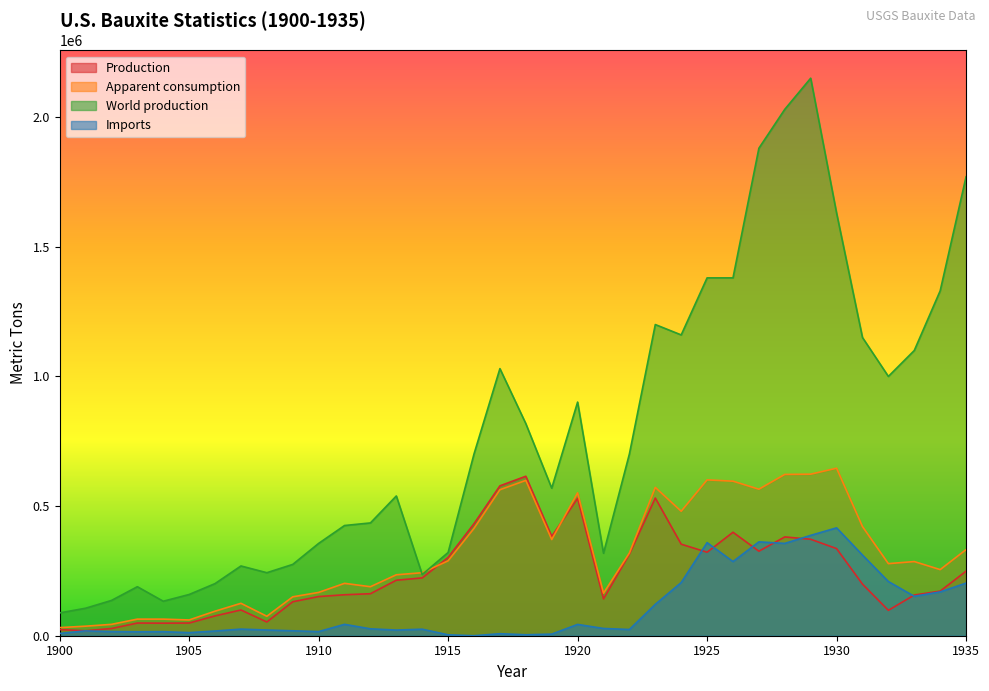

The value of Imports at 1929 is 584110. True or false?

False